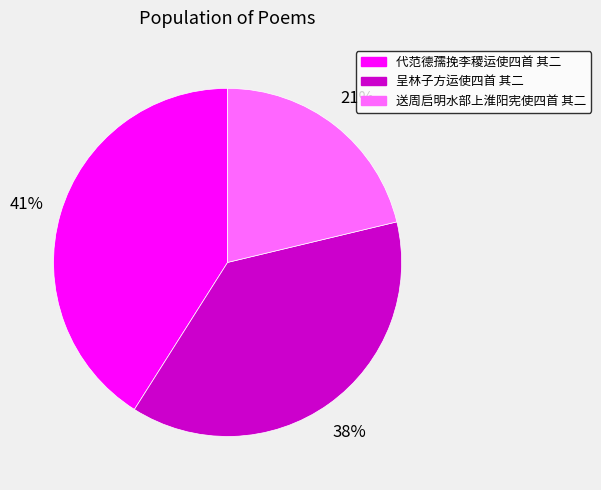

Is the sum of 代范德孺挽李稷运使四首 其二 and 送周启明水部上淮阳宪使四首 其二 greater than half?

Yes